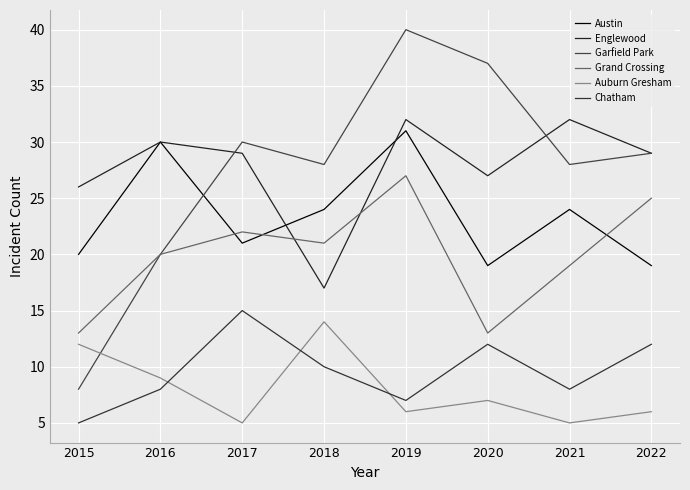

Reading left to right, extract all data points from this chart.

Austin: 2015=20	2016=30	2017=21	2018=24	2019=31	2020=19	2021=24	2022=19
Englewood: 2015=26	2016=30	2017=29	2018=17	2019=32	2020=27	2021=32	2022=29
Garfield Park: 2015=8	2016=20	2017=30	2018=28	2019=40	2020=37	2021=28	2022=29
Grand Crossing: 2015=13	2016=20	2017=22	2018=21	2019=27	2020=13	2021=19	2022=25
Auburn Gresham: 2015=12	2016=9	2017=5	2018=14	2019=6	2020=7	2021=5	2022=6
Chatham: 2015=5	2016=8	2017=15	2018=10	2019=7	2020=12	2021=8	2022=12